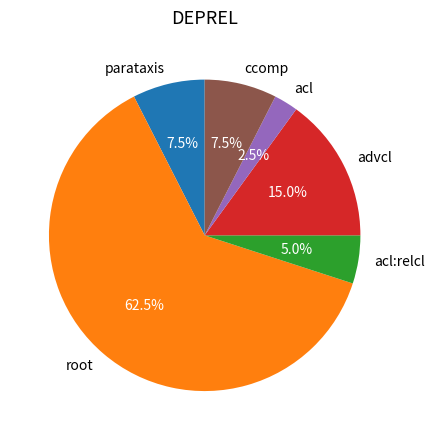

Do root and acl together represent more than half of the pie?

Yes